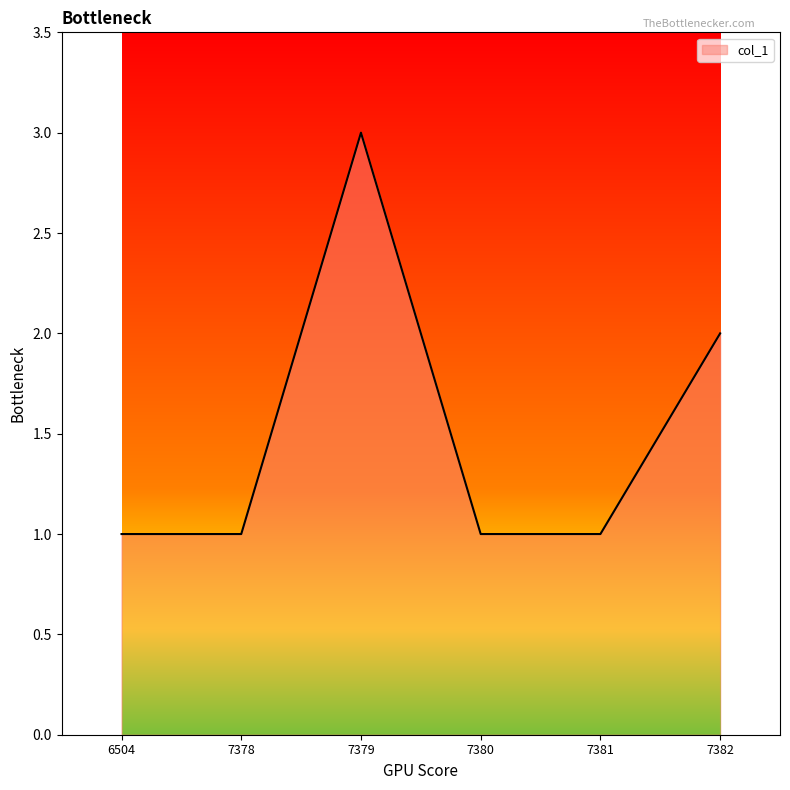

True or false: the data shows 2 at 7382.

True